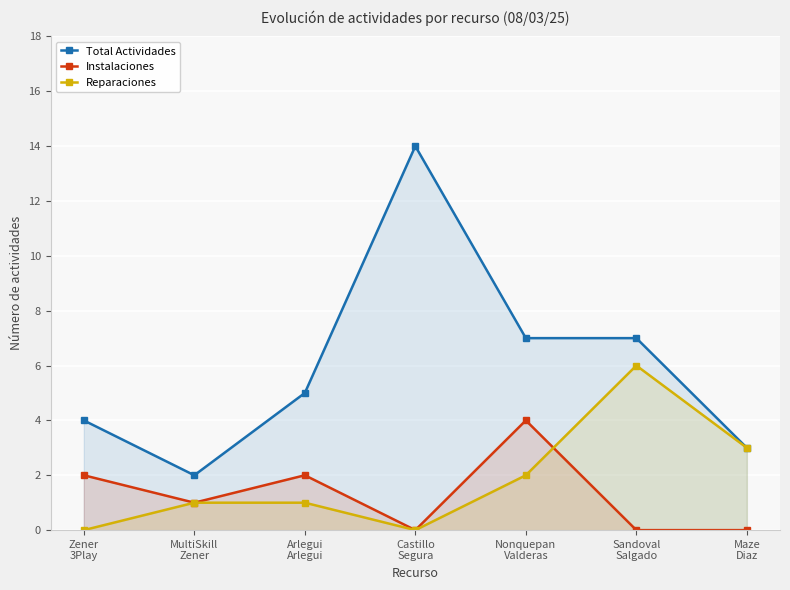

List the series in order of their peak value, lowest first.

Instalaciones, Reparaciones, Total Actividades